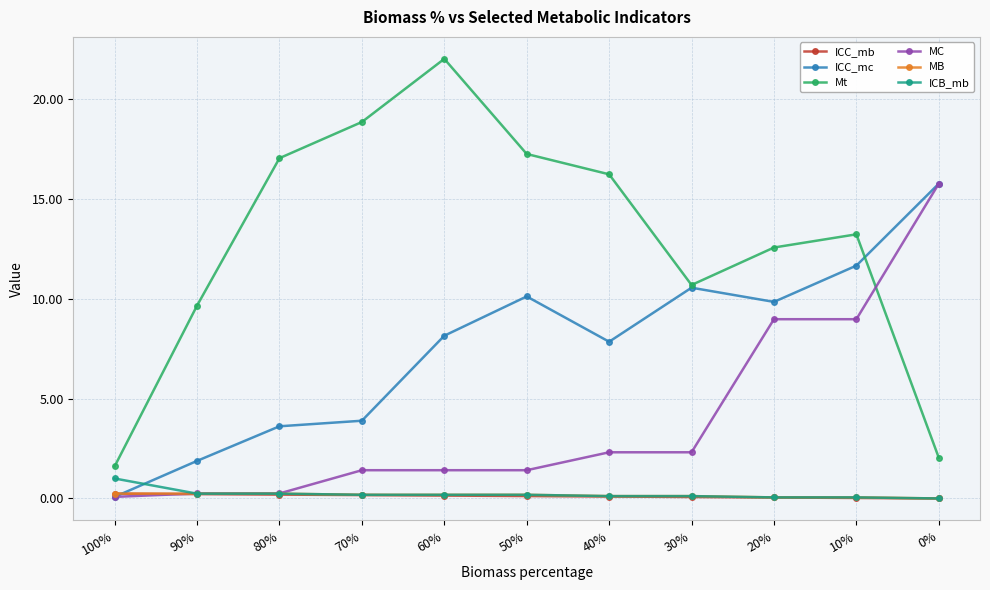

What is the sum of the ICC_mb values at 50% and 0%?

0.1